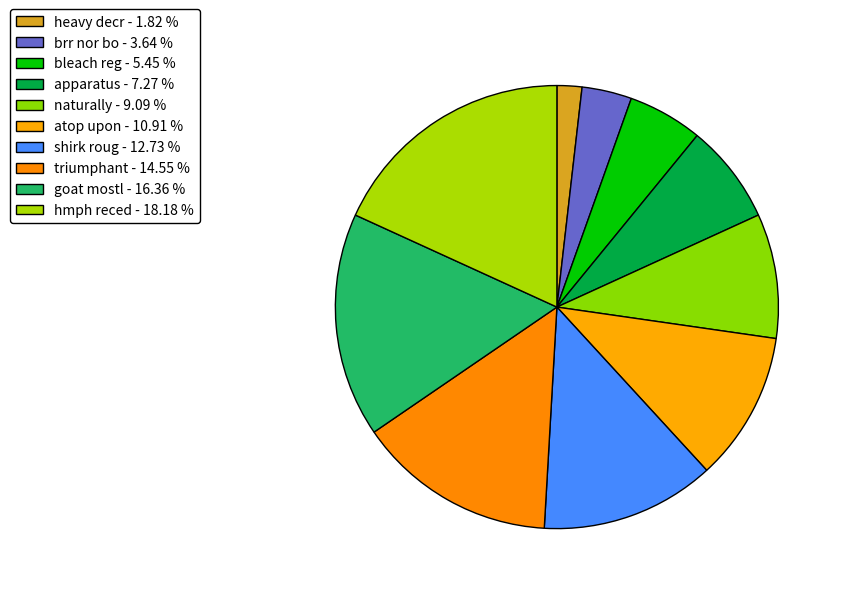

Rank the categories by value from highest to lowest.

hmph reced, goat mostl, triumphant, shirk roug, atop upon, naturally, apparatus, bleach reg, brr nor bo, heavy decr